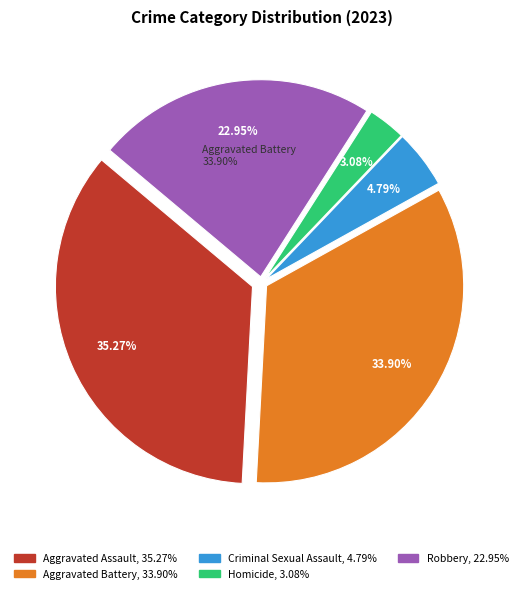

Is it true that Criminal Sexual Assault is 5% of the pie?

True